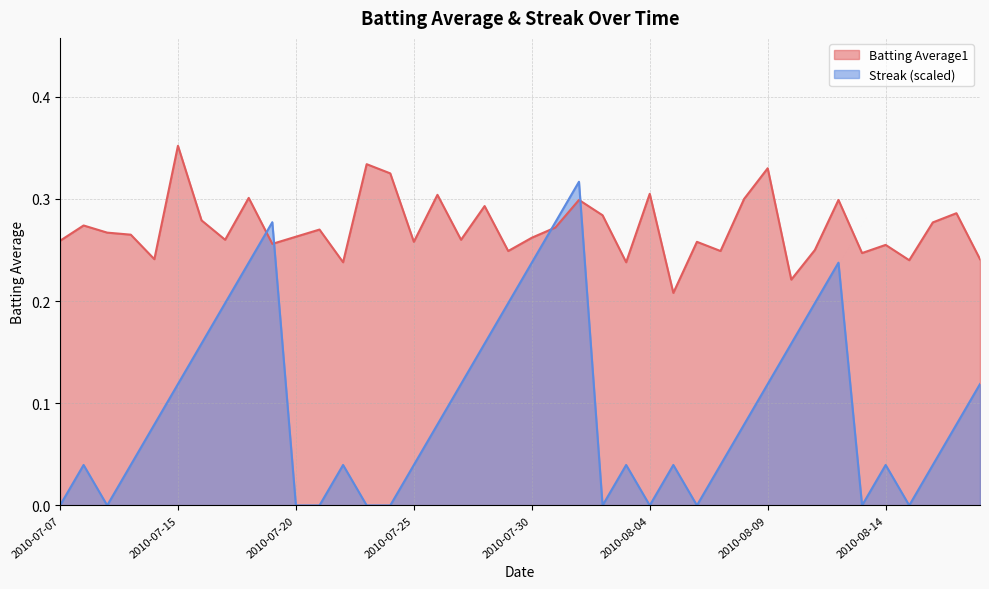

Between 2010-07-15 and 2010-07-24, which series saw the biggest shift?

Streak